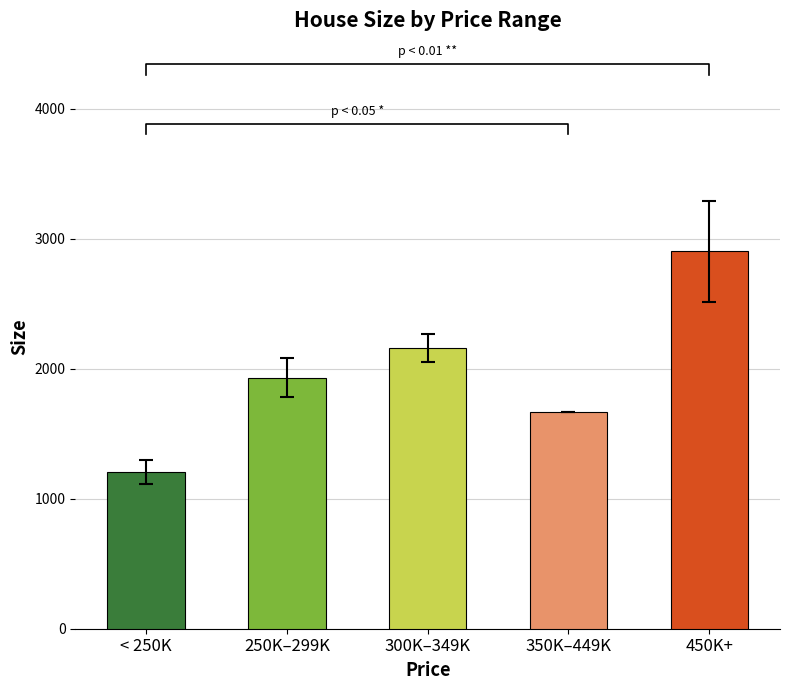

How many data points are less than 1930?

2